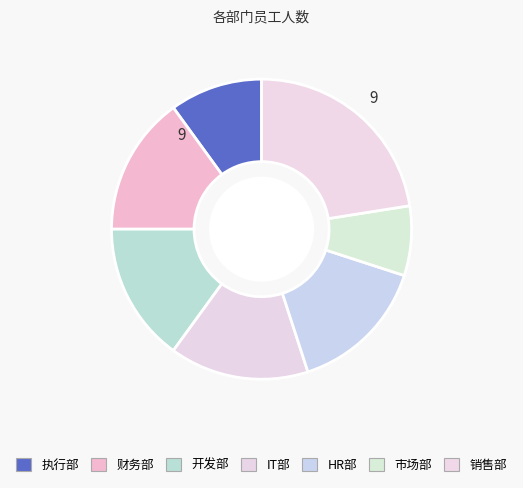

To the nearest percent, what portion does 市场部 represent?

8%